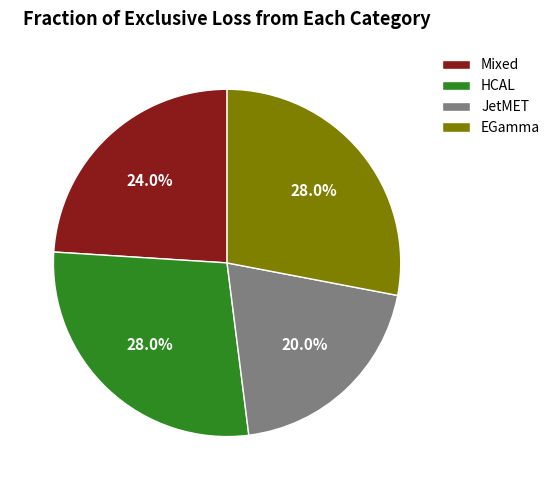

Which slice is the smallest?

JetMET